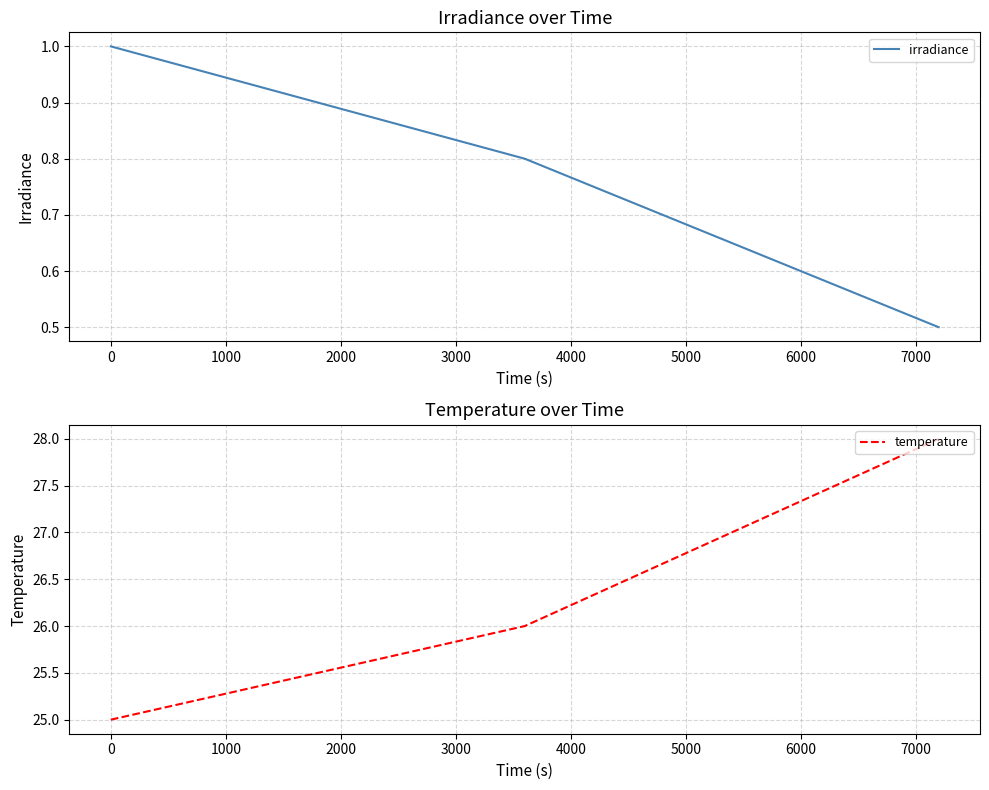

What is the lowest value of the irradiance series?

0.5